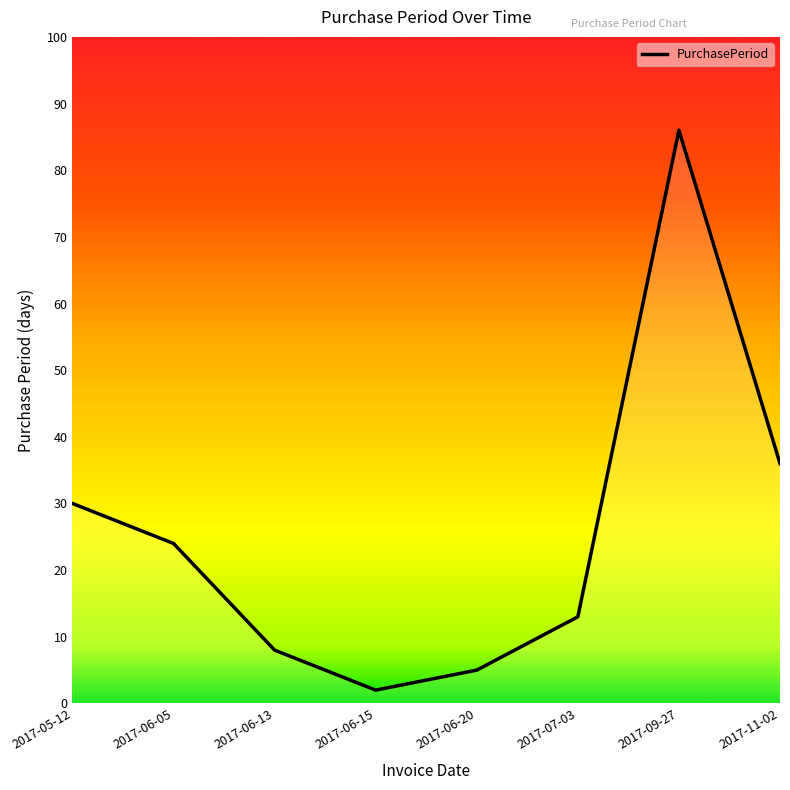

Which label corresponds to the smallest value in the chart?

2017-06-15